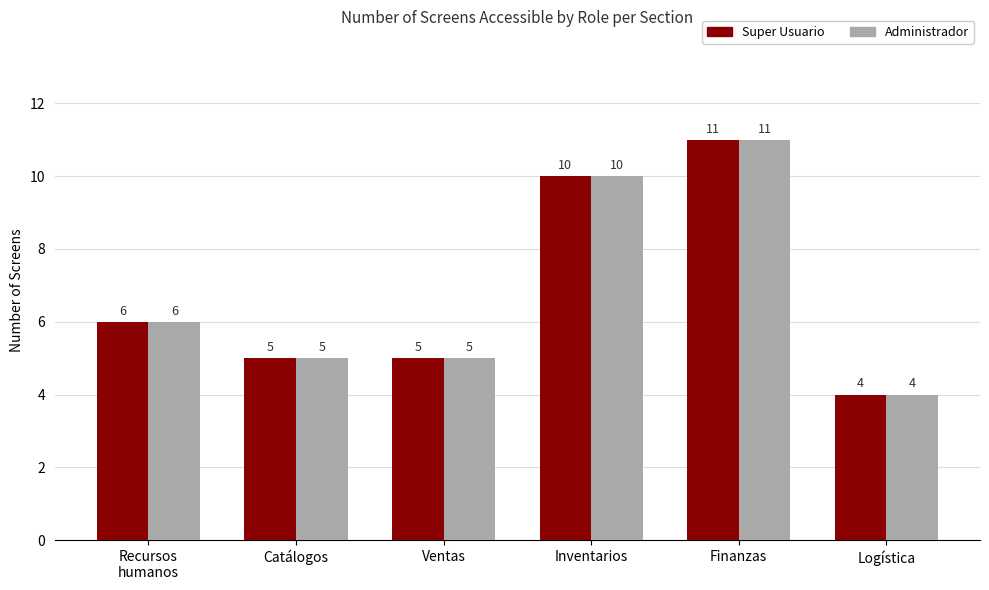

Is it true that Administrador equals 10 at Inventarios?

True